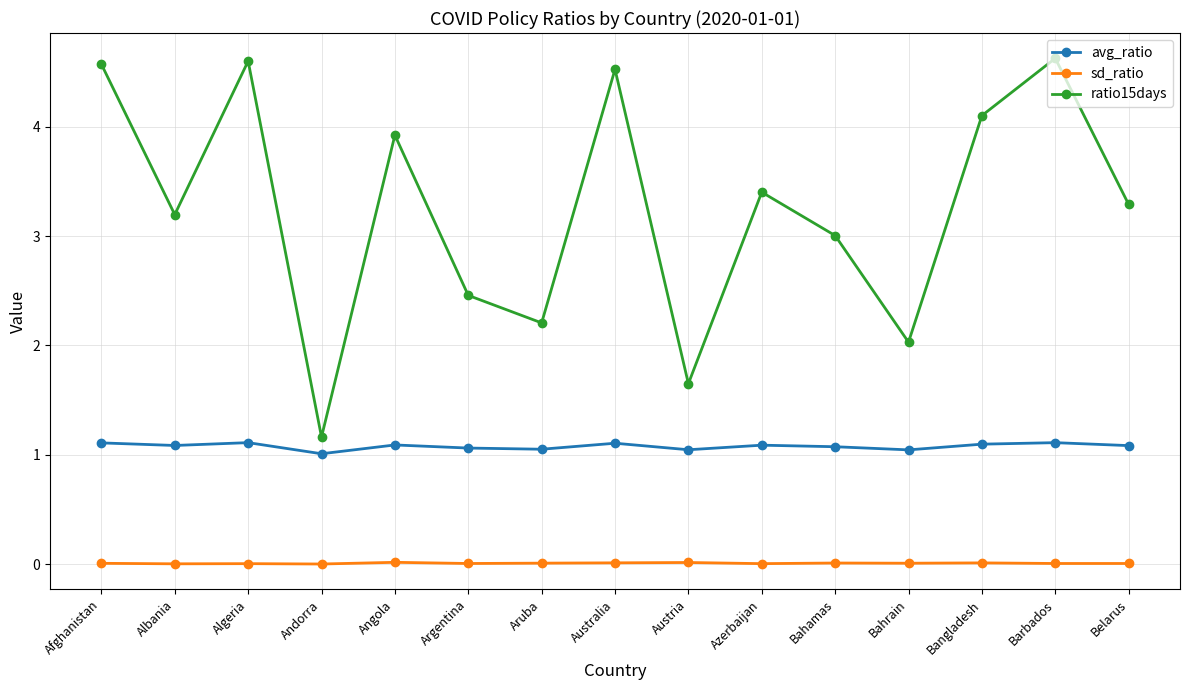

Read the avg_ratio value at Austria.

1.0